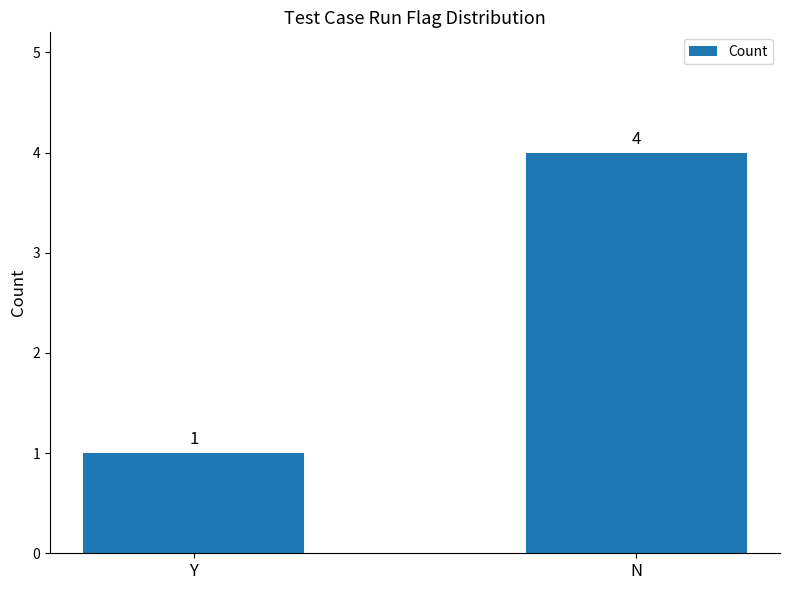

What is the change in value from Y to N?

+3